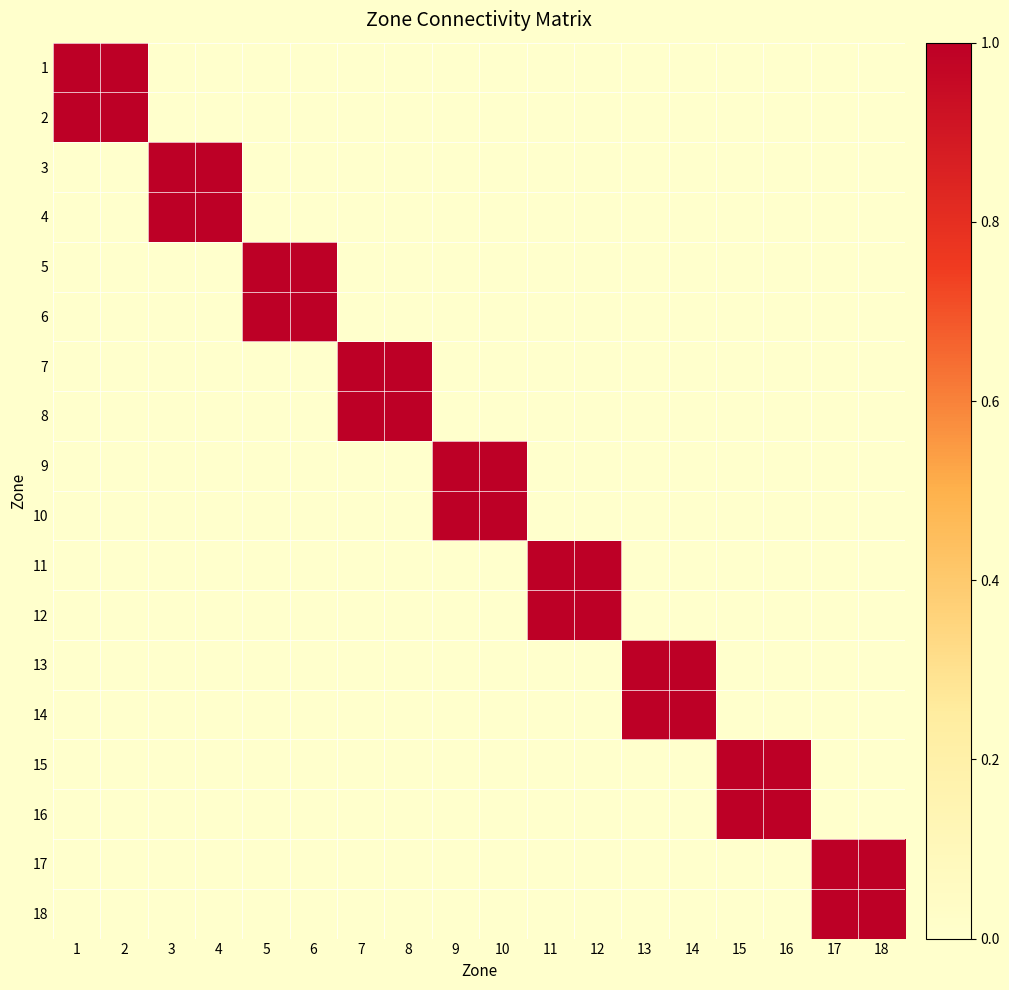

Reading left to right, list all the values displayed in this chart.

1: 1=1	2=1	3=0	4=0	5=0	6=0	7=0	8=0	9=0	10=0	11=0	12=0	13=0	14=0	15=0	16=0	17=0	18=0
2: 1=1	2=1	3=0	4=0	5=0	6=0	7=0	8=0	9=0	10=0	11=0	12=0	13=0	14=0	15=0	16=0	17=0	18=0
3: 1=0	2=0	3=1	4=1	5=0	6=0	7=0	8=0	9=0	10=0	11=0	12=0	13=0	14=0	15=0	16=0	17=0	18=0
4: 1=0	2=0	3=1	4=1	5=0	6=0	7=0	8=0	9=0	10=0	11=0	12=0	13=0	14=0	15=0	16=0	17=0	18=0
5: 1=0	2=0	3=0	4=0	5=1	6=1	7=0	8=0	9=0	10=0	11=0	12=0	13=0	14=0	15=0	16=0	17=0	18=0
6: 1=0	2=0	3=0	4=0	5=1	6=1	7=0	8=0	9=0	10=0	11=0	12=0	13=0	14=0	15=0	16=0	17=0	18=0
7: 1=0	2=0	3=0	4=0	5=0	6=0	7=1	8=1	9=0	10=0	11=0	12=0	13=0	14=0	15=0	16=0	17=0	18=0
8: 1=0	2=0	3=0	4=0	5=0	6=0	7=1	8=1	9=0	10=0	11=0	12=0	13=0	14=0	15=0	16=0	17=0	18=0
9: 1=0	2=0	3=0	4=0	5=0	6=0	7=0	8=0	9=1	10=1	11=0	12=0	13=0	14=0	15=0	16=0	17=0	18=0
10: 1=0	2=0	3=0	4=0	5=0	6=0	7=0	8=0	9=1	10=1	11=0	12=0	13=0	14=0	15=0	16=0	17=0	18=0
11: 1=0	2=0	3=0	4=0	5=0	6=0	7=0	8=0	9=0	10=0	11=1	12=1	13=0	14=0	15=0	16=0	17=0	18=0
12: 1=0	2=0	3=0	4=0	5=0	6=0	7=0	8=0	9=0	10=0	11=1	12=1	13=0	14=0	15=0	16=0	17=0	18=0
13: 1=0	2=0	3=0	4=0	5=0	6=0	7=0	8=0	9=0	10=0	11=0	12=0	13=1	14=1	15=0	16=0	17=0	18=0
14: 1=0	2=0	3=0	4=0	5=0	6=0	7=0	8=0	9=0	10=0	11=0	12=0	13=1	14=1	15=0	16=0	17=0	18=0
15: 1=0	2=0	3=0	4=0	5=0	6=0	7=0	8=0	9=0	10=0	11=0	12=0	13=0	14=0	15=1	16=1	17=0	18=0
16: 1=0	2=0	3=0	4=0	5=0	6=0	7=0	8=0	9=0	10=0	11=0	12=0	13=0	14=0	15=1	16=1	17=0	18=0
17: 1=0	2=0	3=0	4=0	5=0	6=0	7=0	8=0	9=0	10=0	11=0	12=0	13=0	14=0	15=0	16=0	17=1	18=1
18: 1=0	2=0	3=0	4=0	5=0	6=0	7=0	8=0	9=0	10=0	11=0	12=0	13=0	14=0	15=0	16=0	17=1	18=1